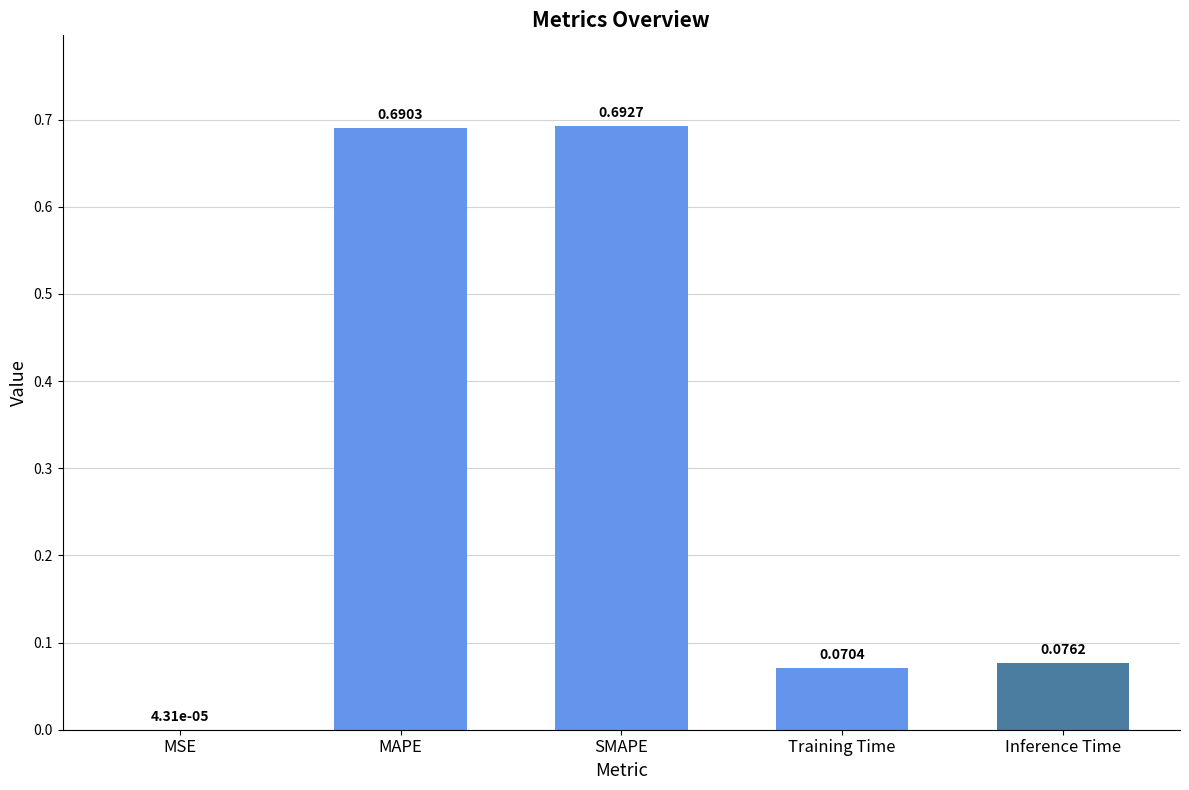

Between Training Time and MAPE, which is larger?

MAPE